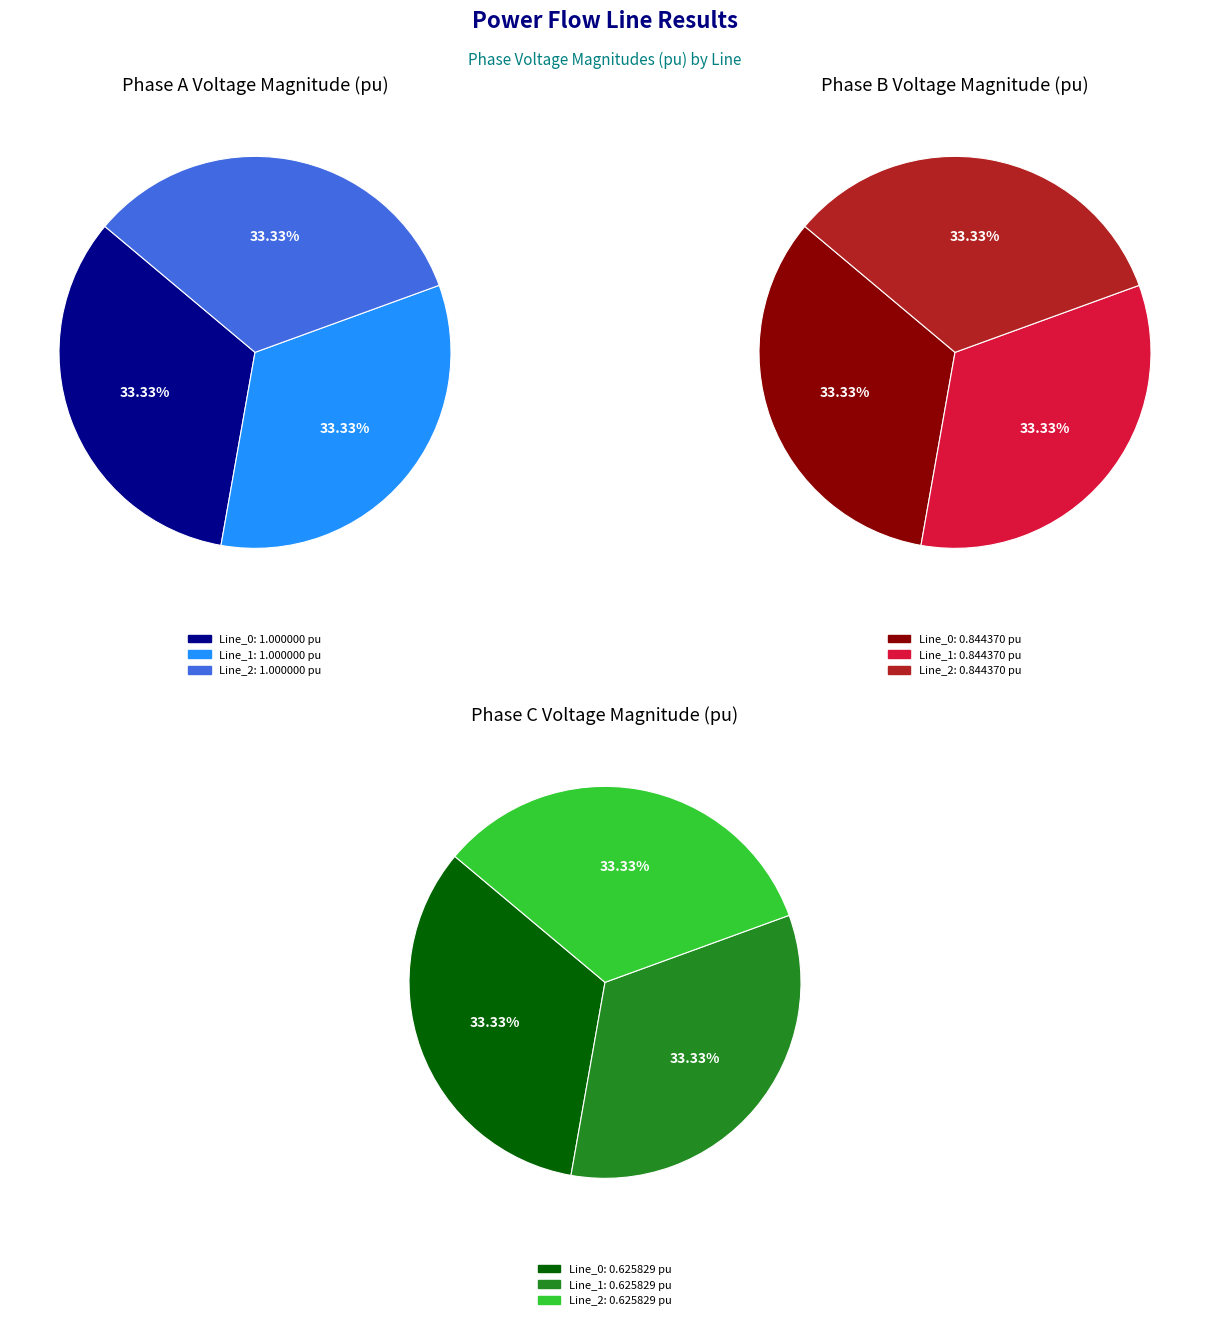

Combined, what portion of the pie is values_vm_c and values_vm_b?

66.7%